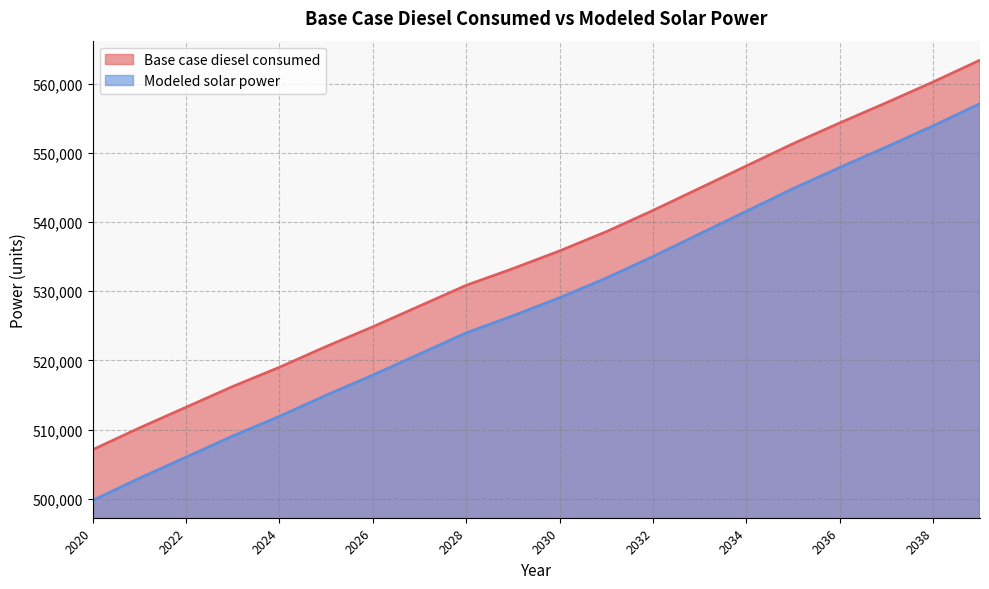

What is the sum of the Base case diesel consumed values at 2024 and 2036?

1073349.8